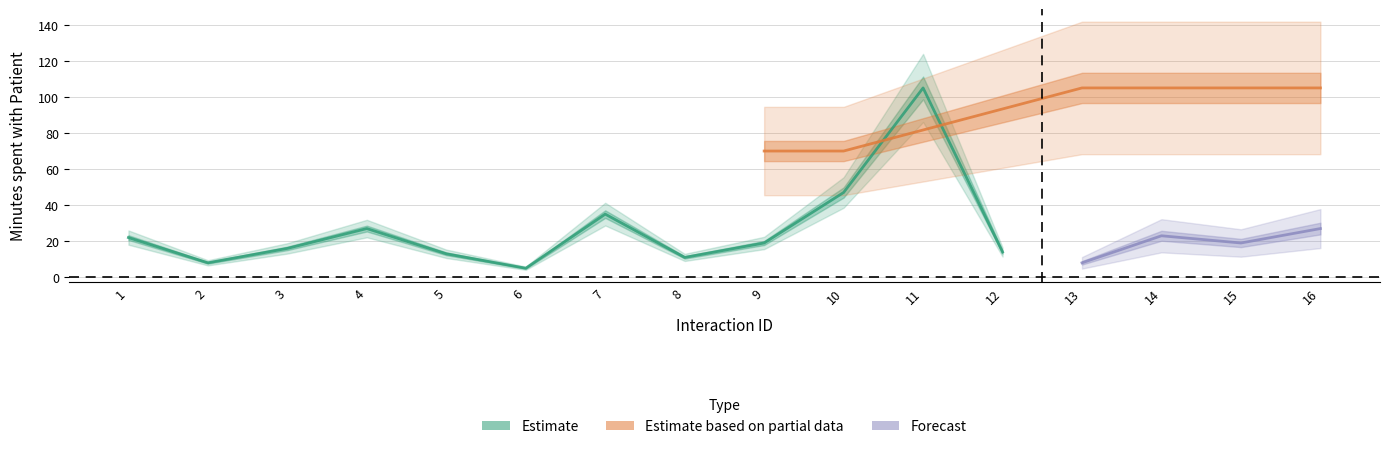

How many data points in Minutes spent with Patient are less than 19?

7